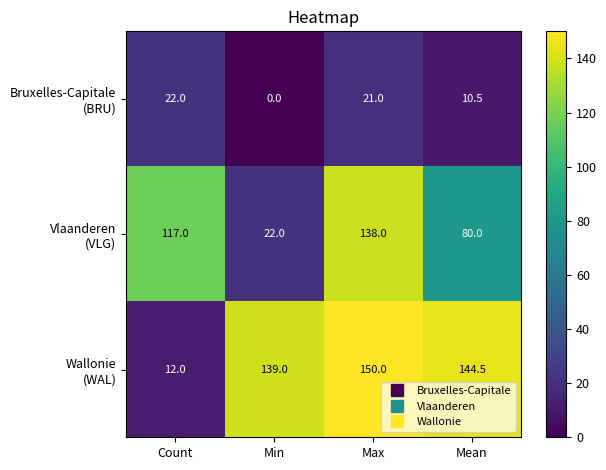

What is the total value across all series at Count?

151.0